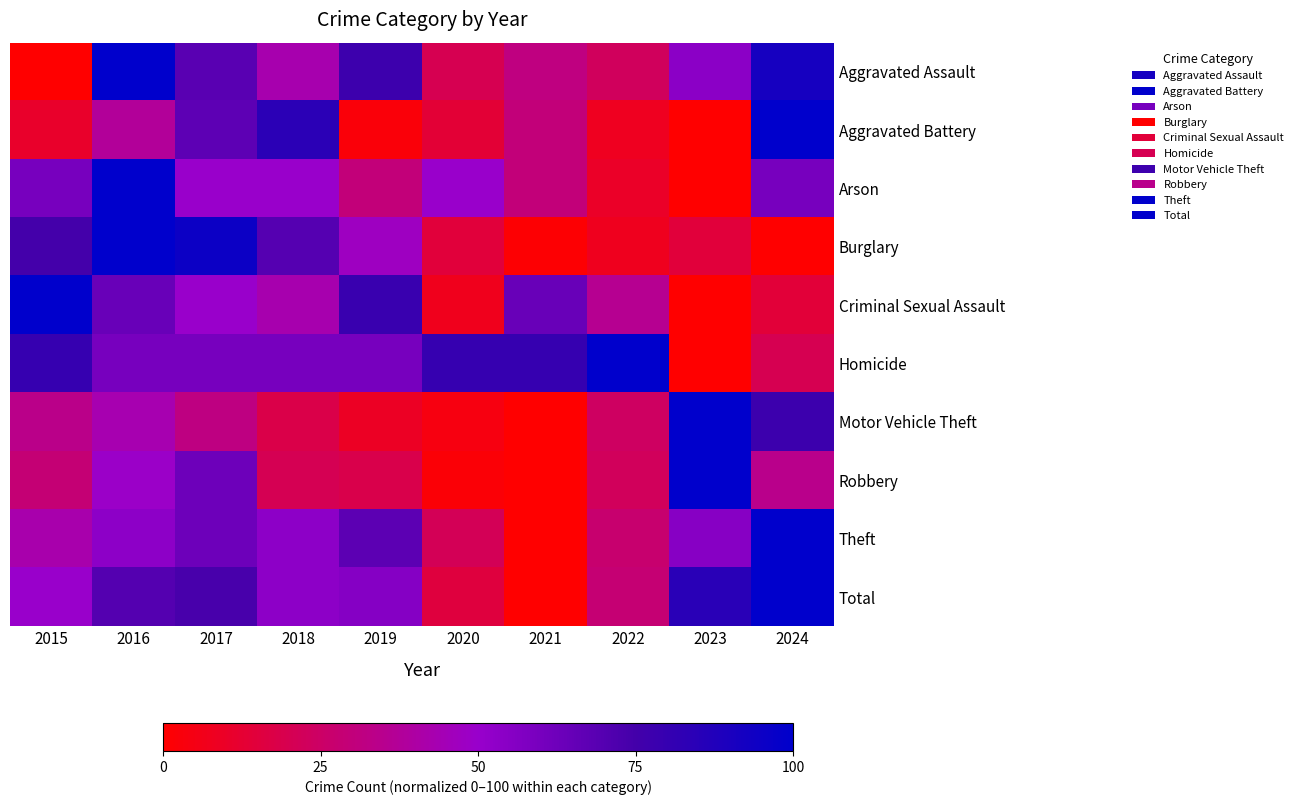

Which series has the widest spread of values?

Total